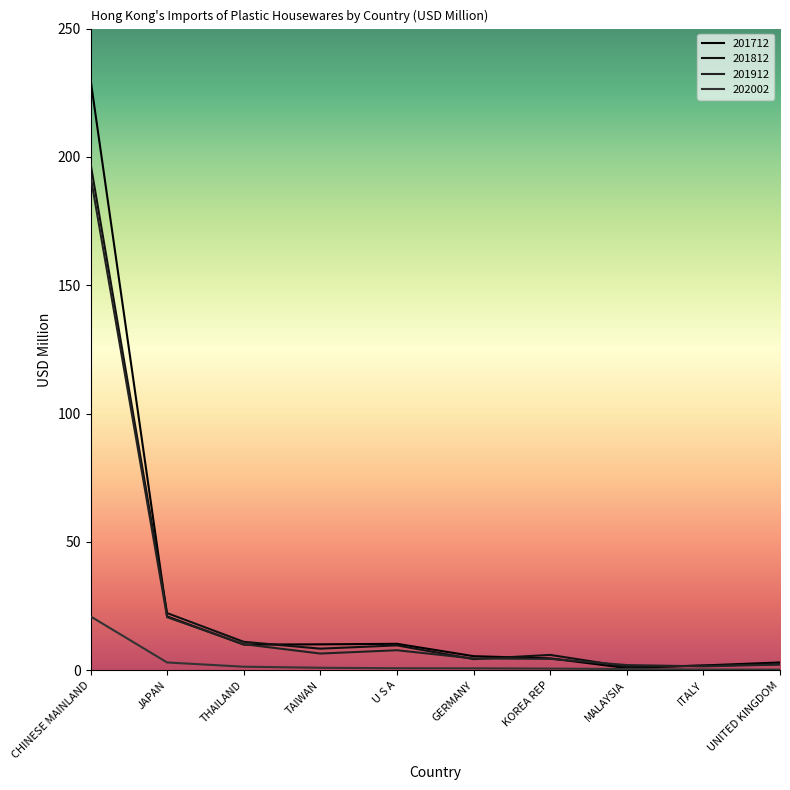

Does the chart have visible grid lines?

No